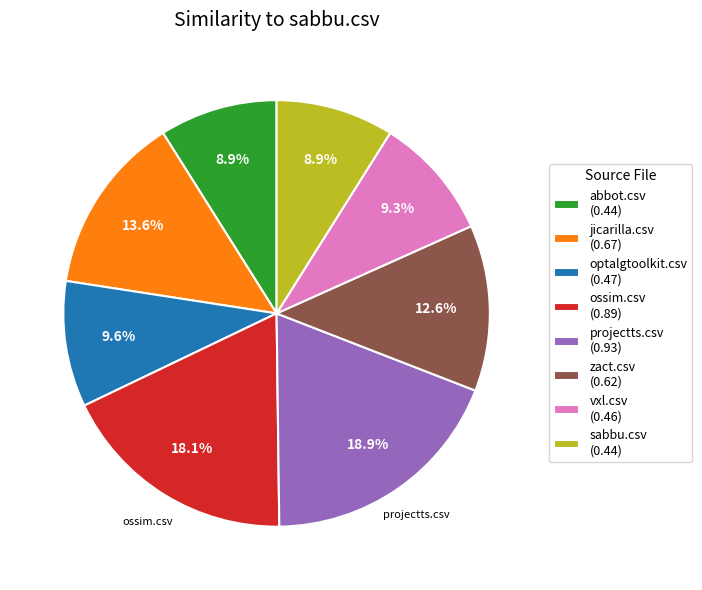

Is there a majority slice in this chart?

No